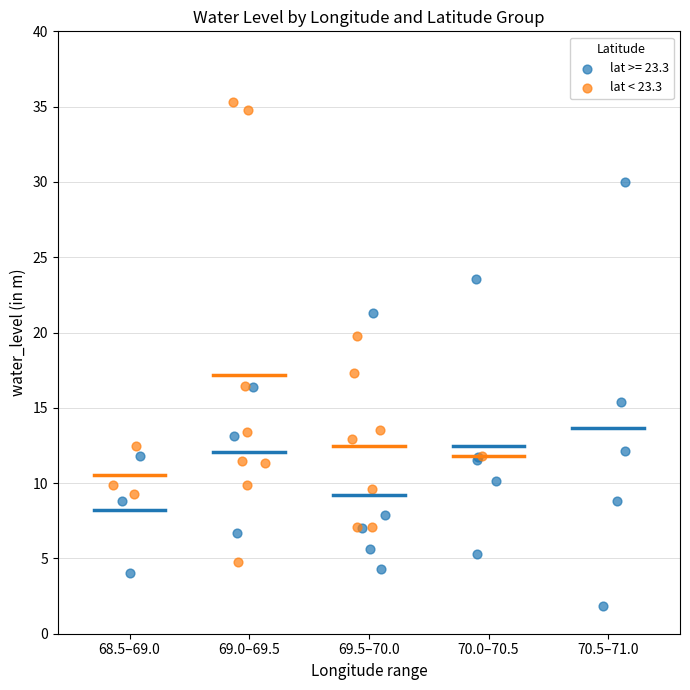

Which series has the widest spread of Y values?

lat < 23.3